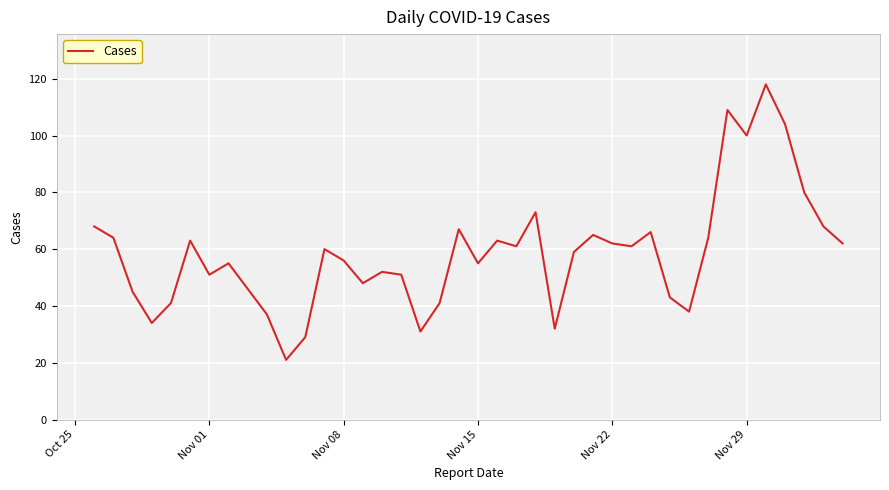

What is the smallest value displayed?

21